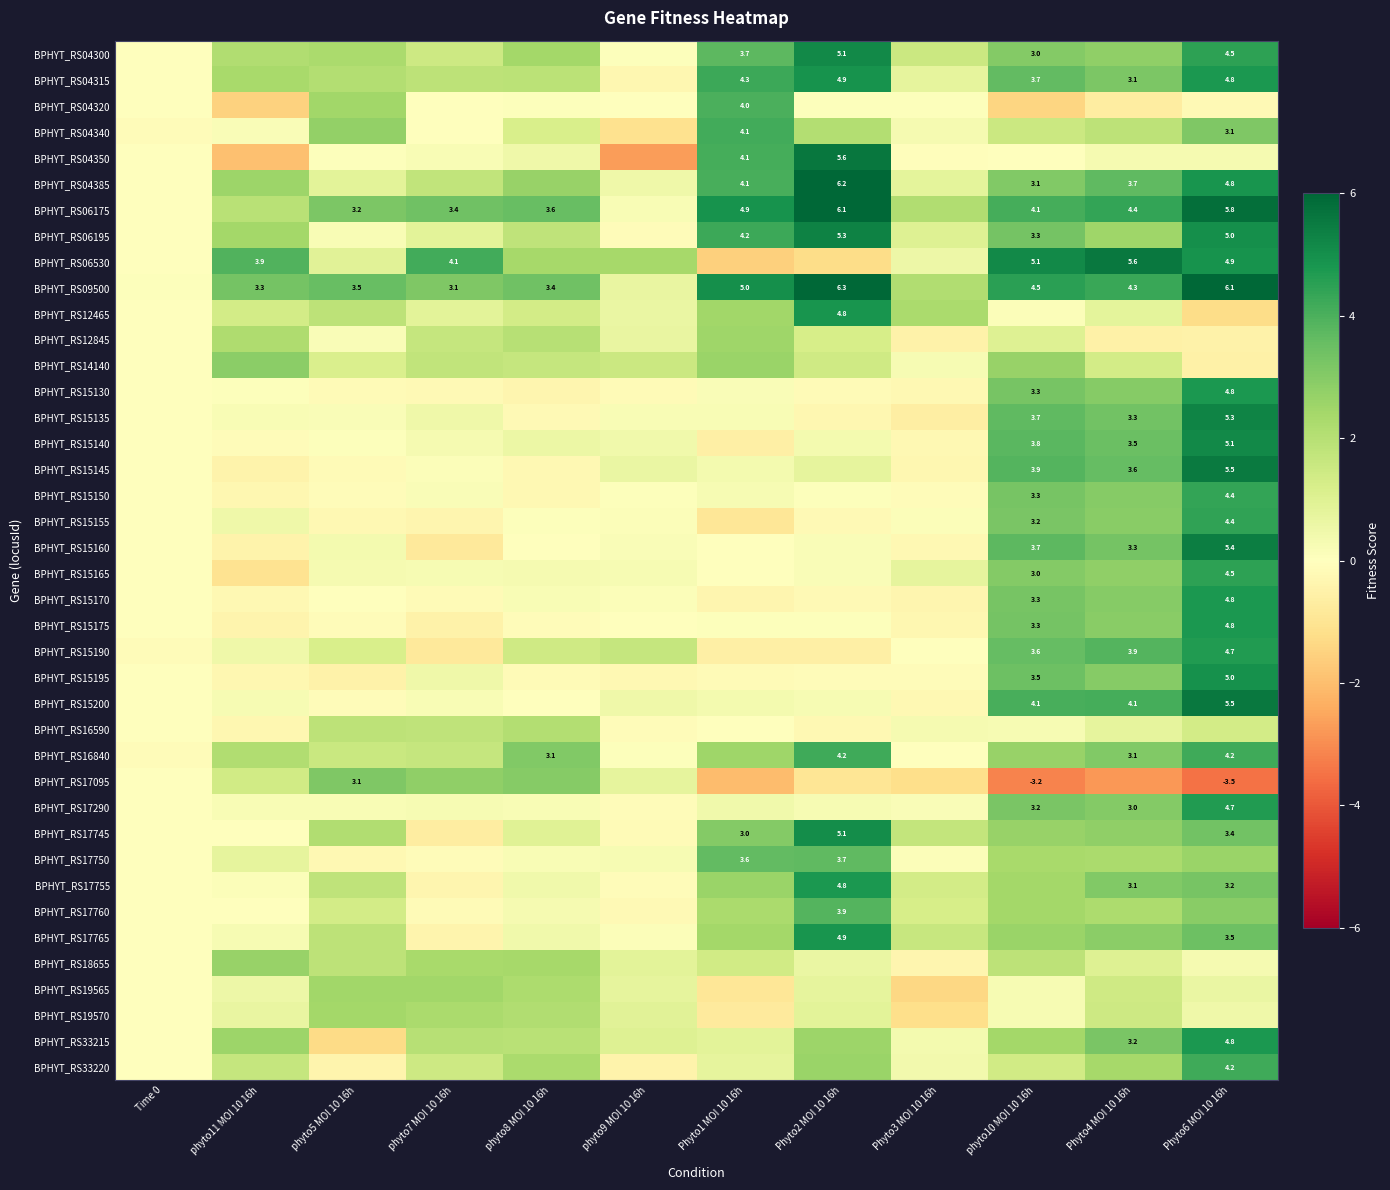

What is the difference between the maximum and minimum values in the BPHYT_RS15140 series?

5.7